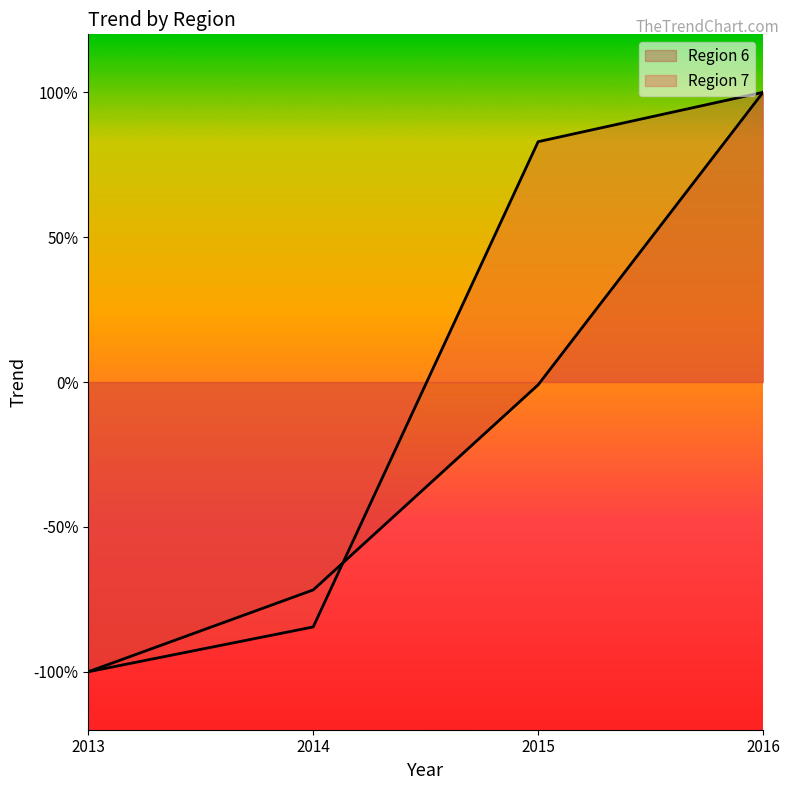

Reading left to right, list all the values displayed in this chart.

Region 6: 2013=-1.0	2014=-0.7	2015=-0.0	2016=1.0
Region 7: 2013=-1.0	2014=-0.8	2015=0.8	2016=1.0